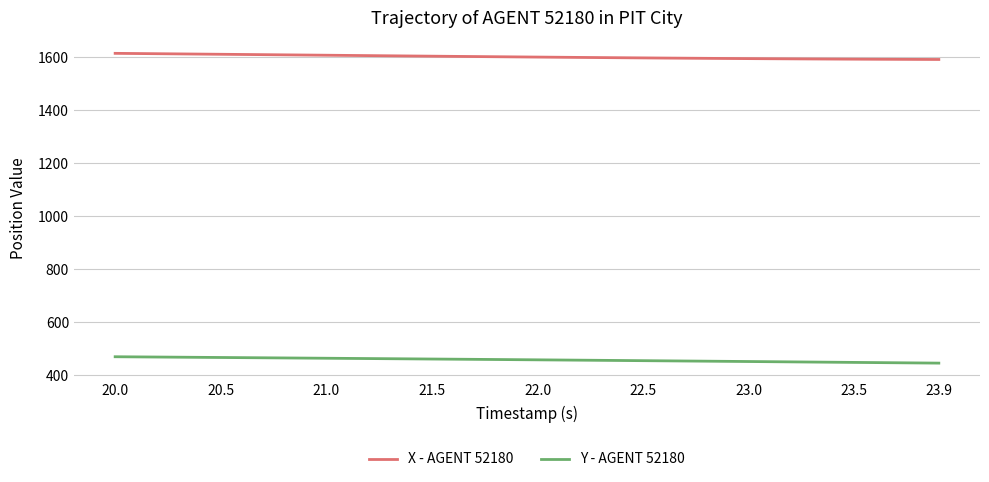

True or false: Y - AGENT 52180 and X - AGENT 52180 cross at least once.

False